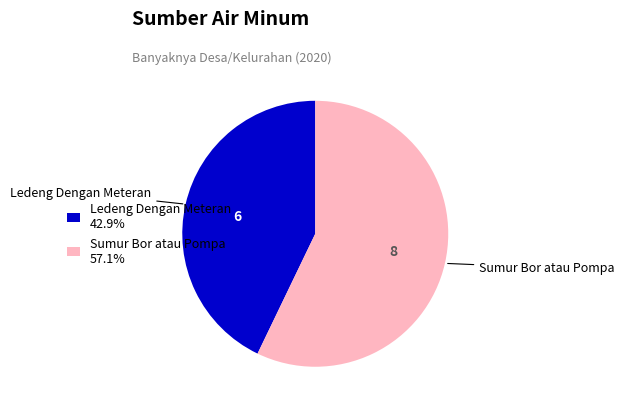

Which category has the biggest portion of the pie?

Sumur Bor atau Pompa